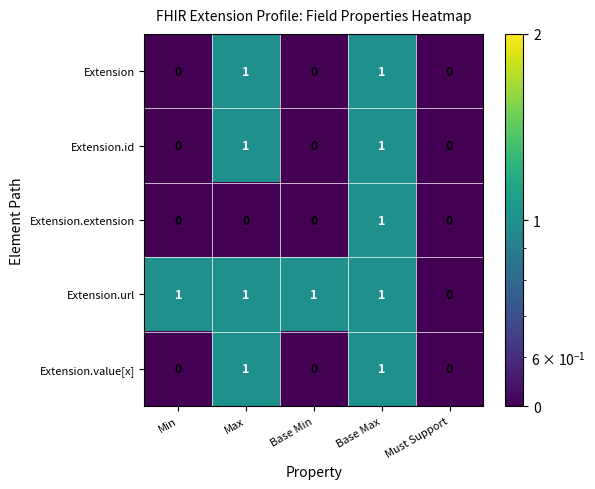

Reading right to left, transcribe all the data shown in this chart.

Extension: Must Support=0	Base Max=1	Base Min=0	Max=1	Min=0
Extension.id: Must Support=0	Base Max=1	Base Min=0	Max=1	Min=0
Extension.extension: Must Support=0	Base Max=1	Base Min=0	Max=0	Min=0
Extension.url: Must Support=0	Base Max=1	Base Min=1	Max=1	Min=1
Extension.value[x]: Must Support=0	Base Max=1	Base Min=0	Max=1	Min=0